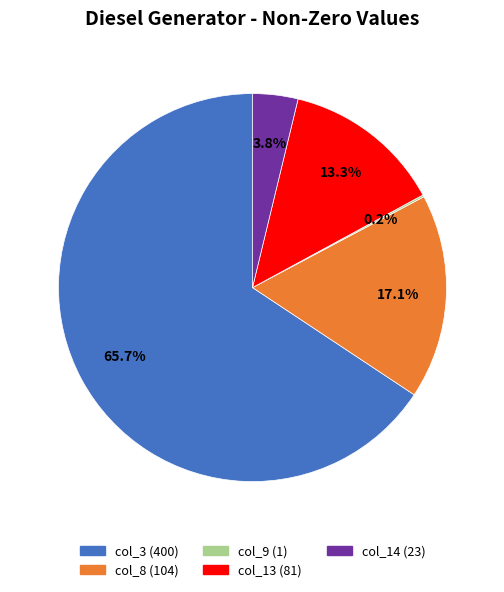

Is there a majority slice in this chart?

Yes